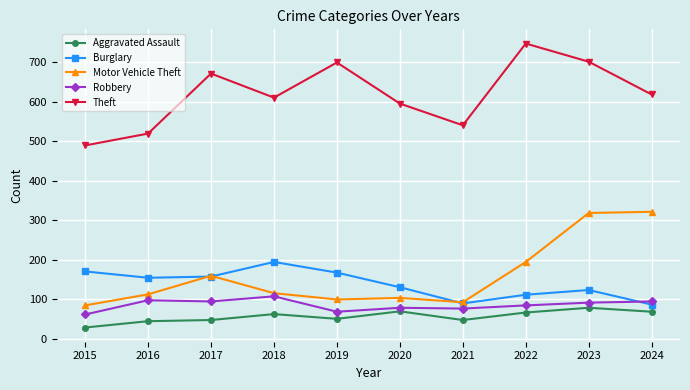

At how many categories does at least one series exceed 630?

4